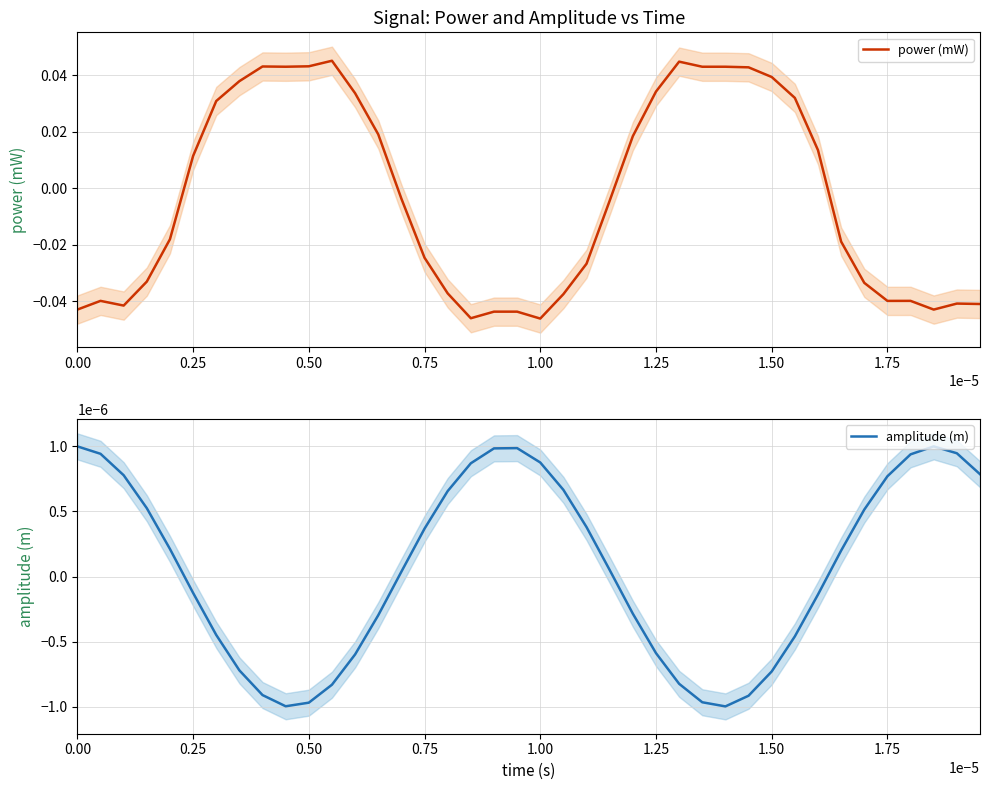

Where does the power (mW) series first go above 0?

0.25